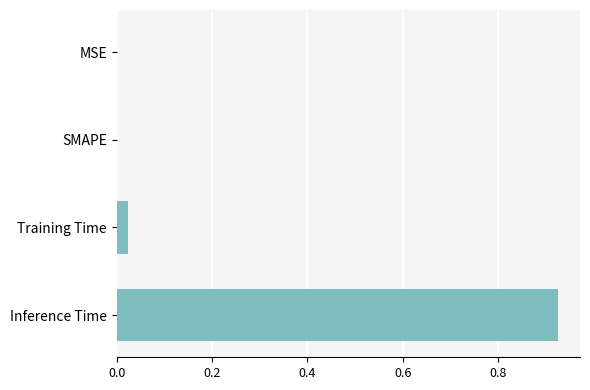

What is the average value?

0.2